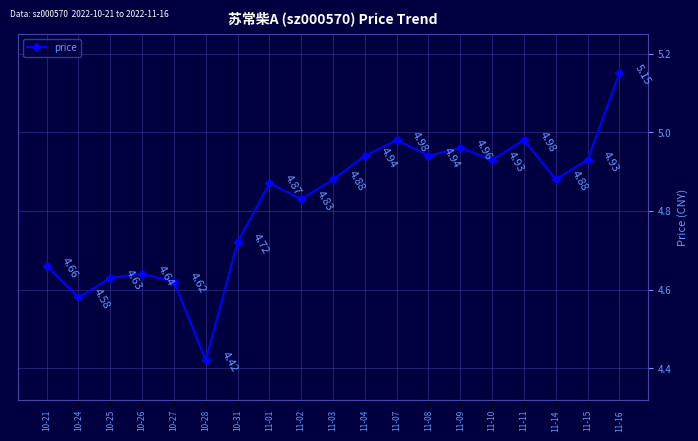

What is the sum of the values at 11-11 and 11-10?

9.9